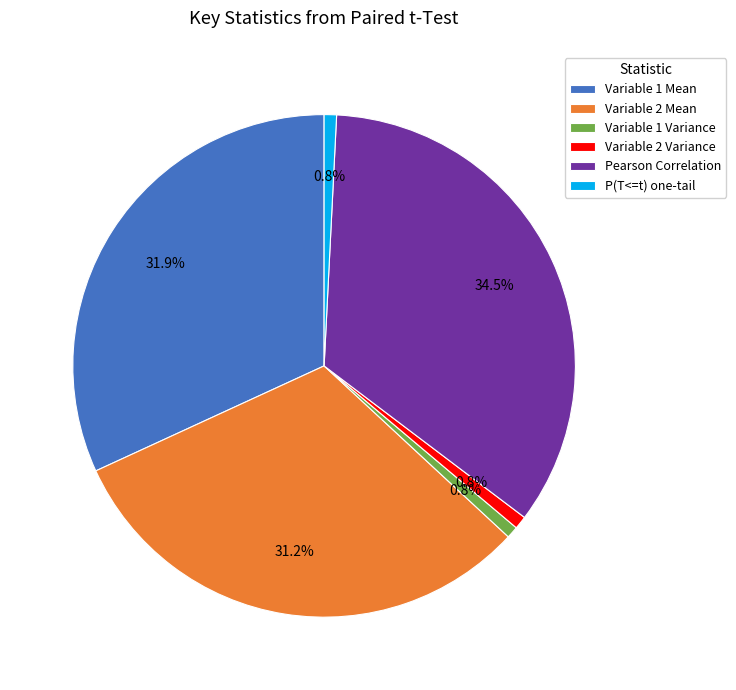

The Variable 1 Mean slice represents 32% of the pie. True or false?

True